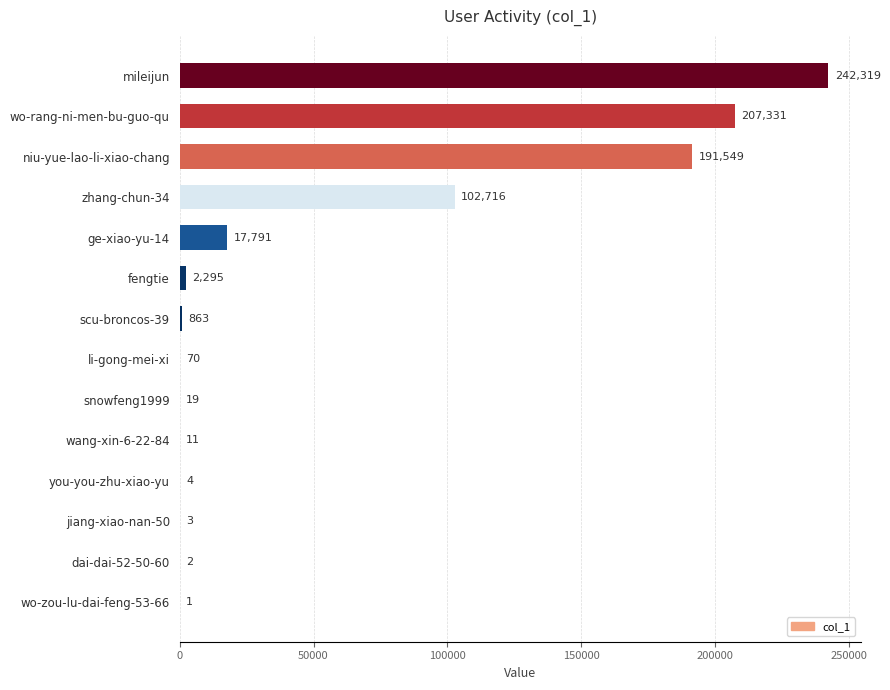

What is the average value?

54641